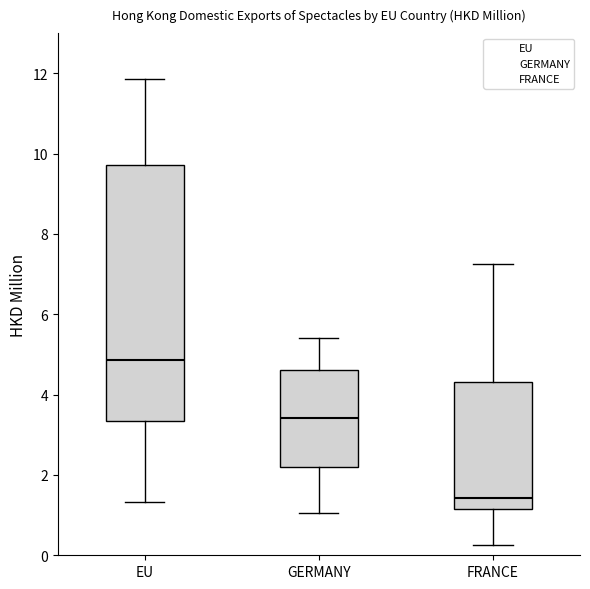

Reading left to right, transcribe this box plot: for each box, give where its median line is, the range the box spans, and where its two whiskers end, as read against the y-axis. The values are not printed on the chart, so give them approximately, as read against the axis.

EU: median 4.8, box 3.4 to 9.8, whiskers 1.4 to 11.8
GERMANY: median 3.4, box 2.2 to 4.6, whiskers 1.0 to 5.4
FRANCE: median 1.4, box 1.2 to 4.4, whiskers 0.2 to 7.2